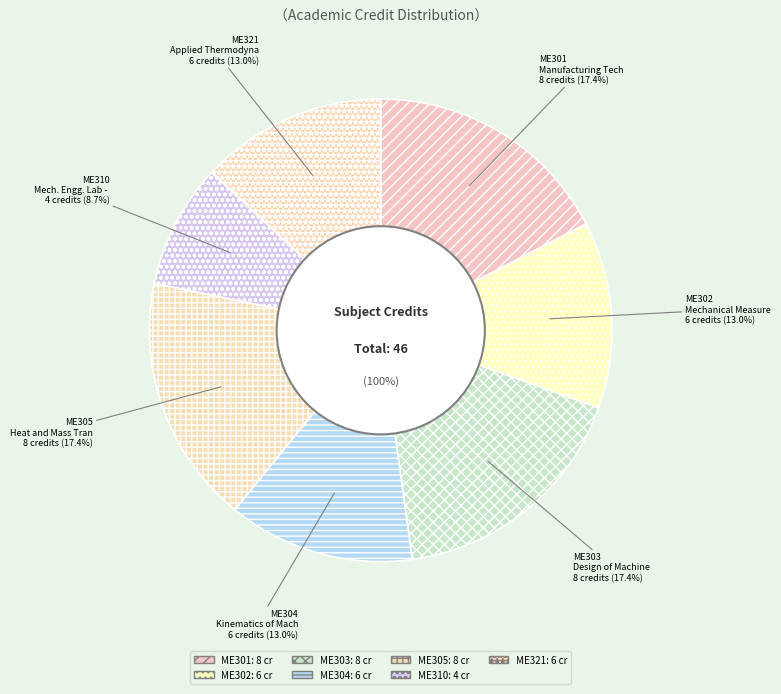

Between ME301 and ME305, which is larger?

ME301